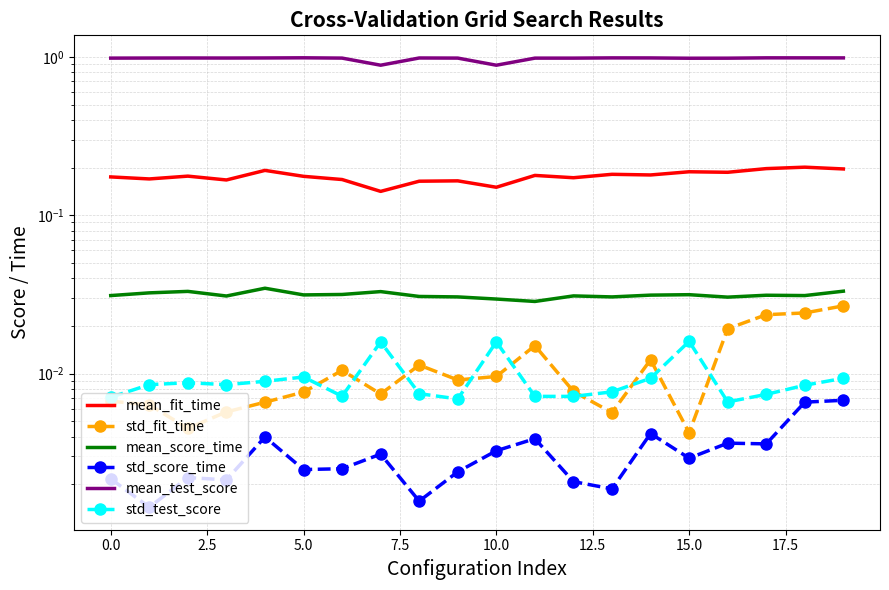

What is the sum of the mean_fit_time values at 17.5 and 10?

0.3